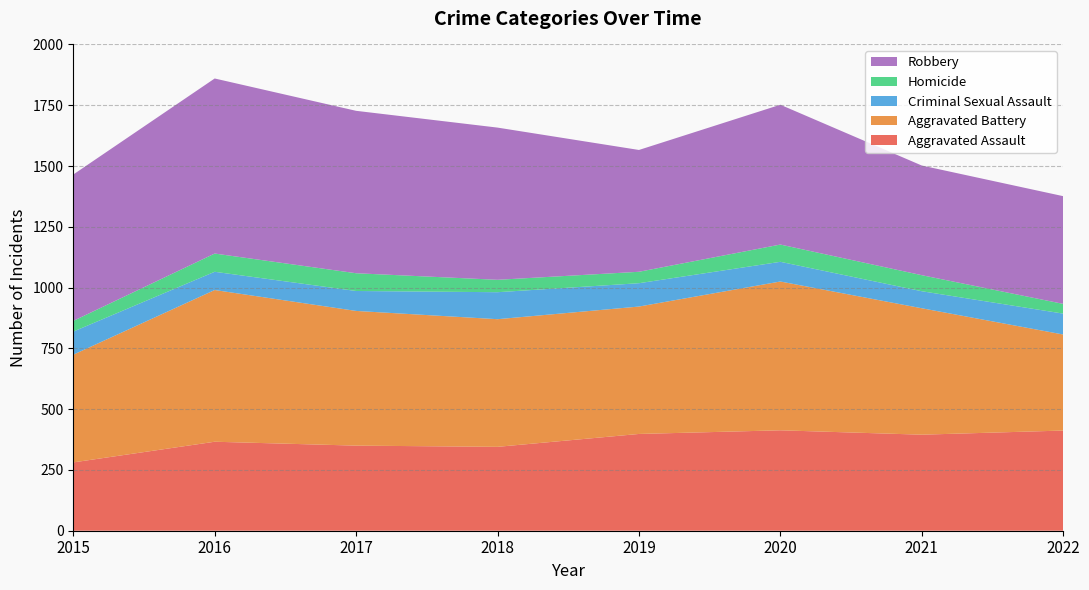

Reading right to left, what are all the values shown in this chart?

Aggravated Assault: 2022=412	2021=395	2020=413	2019=398	2018=345	2017=350	2016=366	2015=281
Aggravated Battery: 2022=395	2021=520	2020=612	2019=524	2018=525	2017=554	2016=624	2015=443
Criminal Sexual Assault: 2022=86	2021=70	2020=81	2019=96	2018=111	2017=82	2016=75	2015=95
Homicide: 2022=40	2021=66	2020=71	2019=47	2018=51	2017=73	2016=75	2015=44
Robbery: 2022=443	2021=451	2020=575	2019=501	2018=626	2017=668	2016=720	2015=602